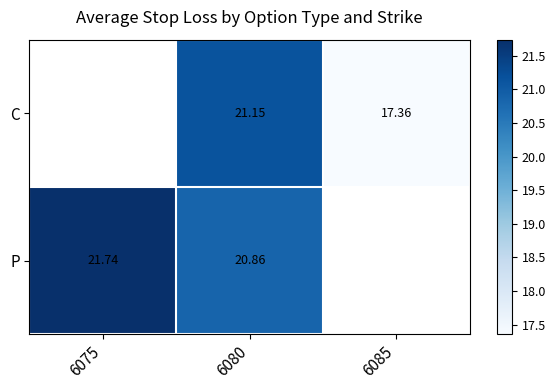

Rank the series at 6080 from highest to lowest value.

C, P